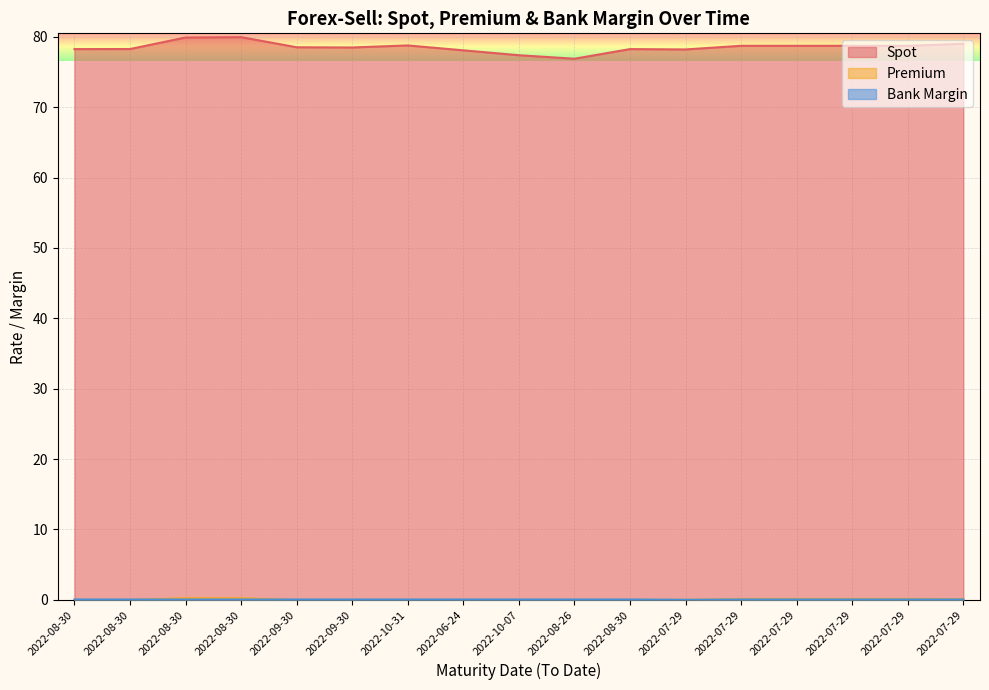

Which series has the widest spread of values?

Spot